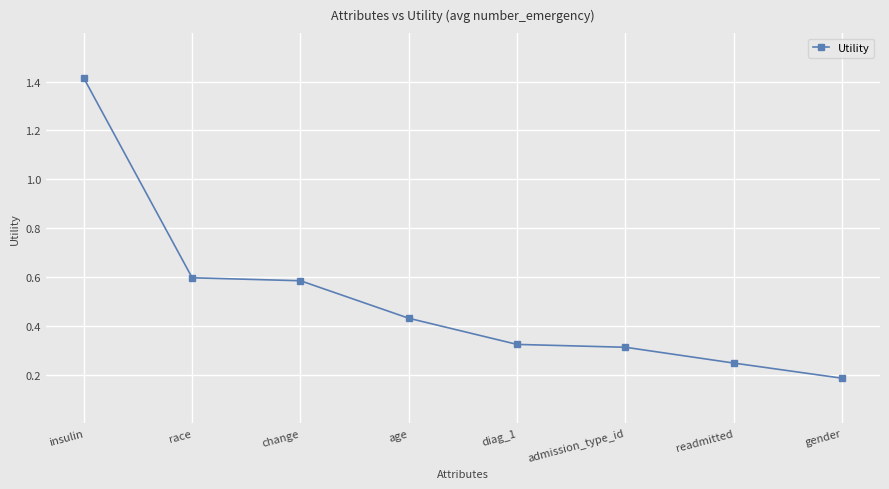

What is the change in value from race to diag_1?

-0.3